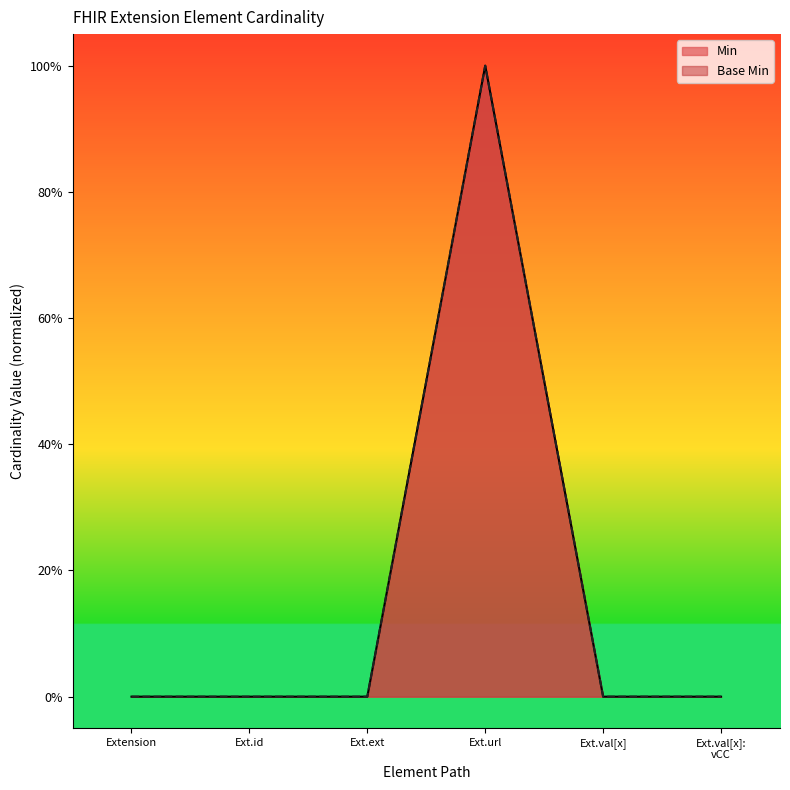

Which category has the lowest value in the Base Min series?

Extension